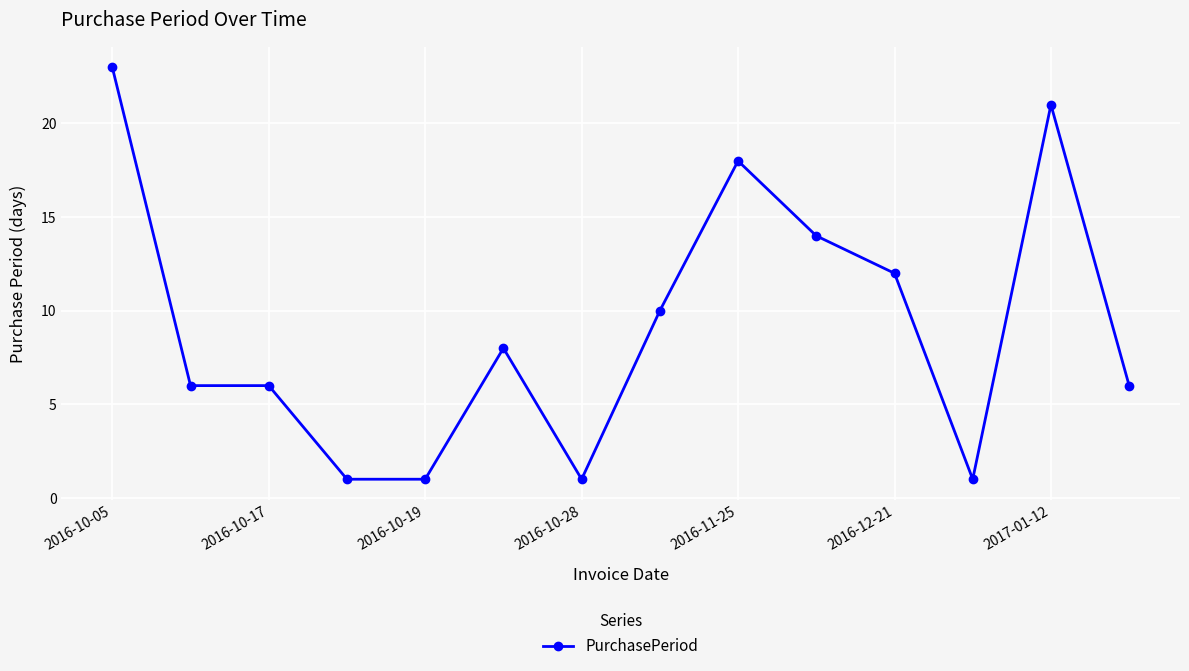

What is the difference between the second highest and minimum values?

20